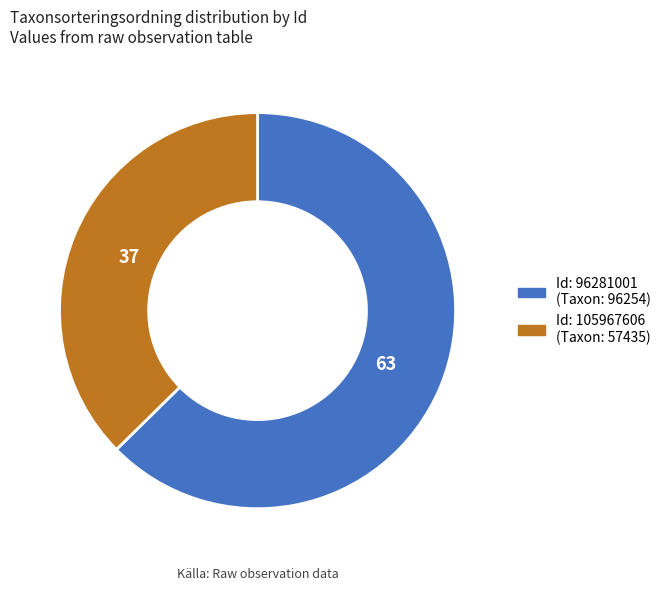

Is there a majority slice in this chart?

Yes